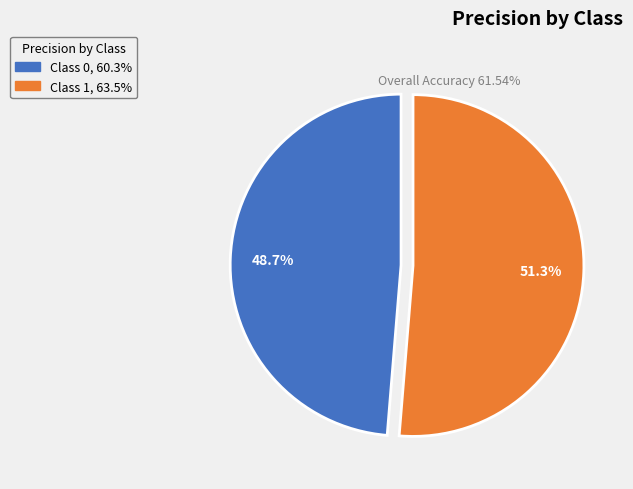

Is there a majority slice in this chart?

Yes